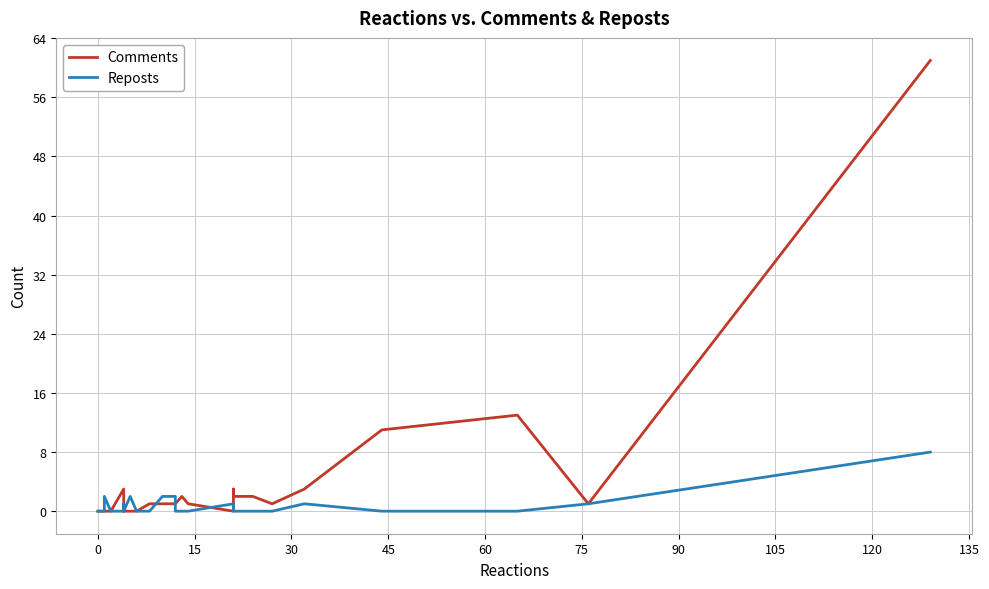

Count the number of data series in this chart.

2